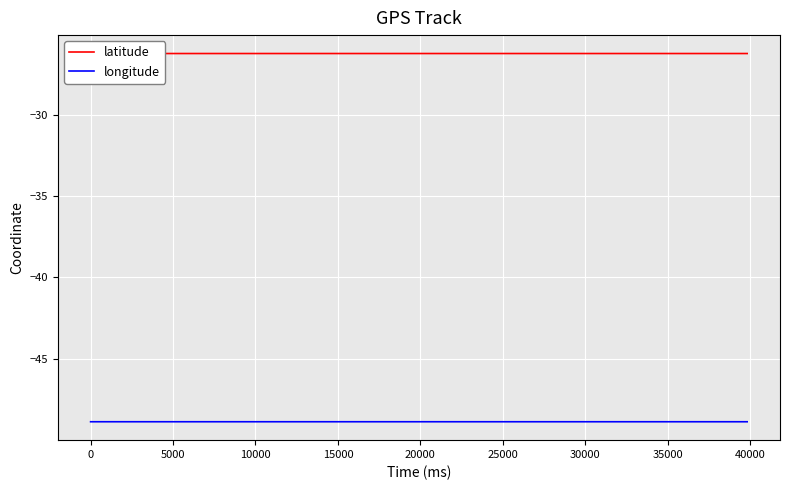

Which series has the largest total across all categories?

latitude